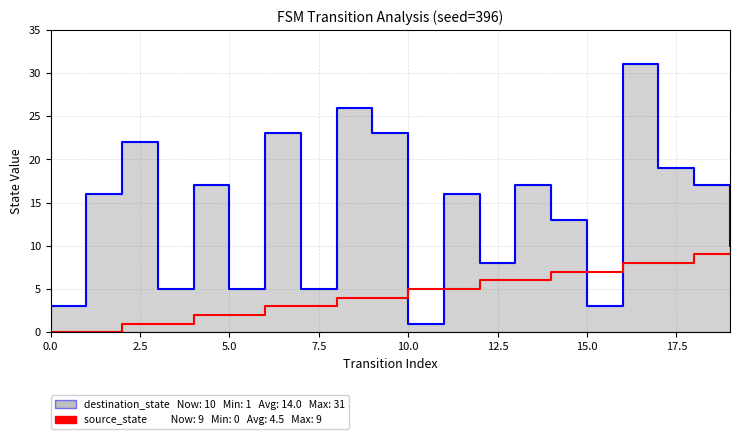

Which series has the widest spread of values?

destination_state